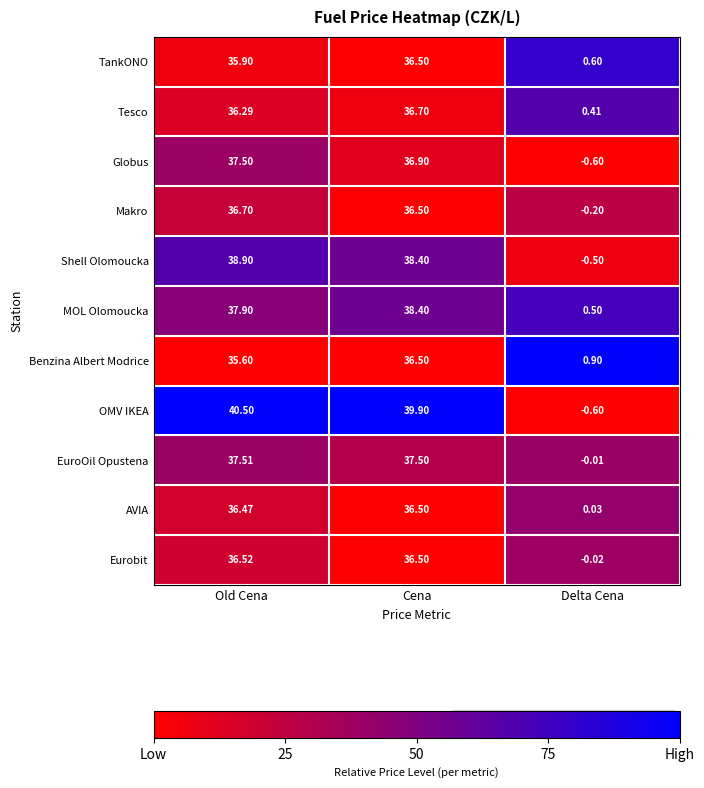

Between Old Cena and Delta Cena, which series saw the biggest shift?

OMV IKEA